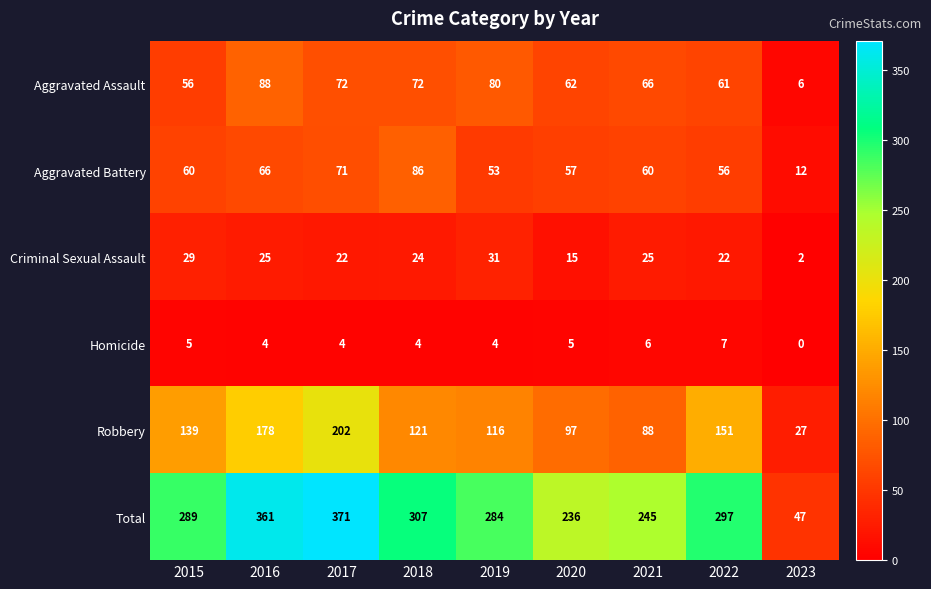

Where is Aggravated Assault nearest to the value 47?

2015